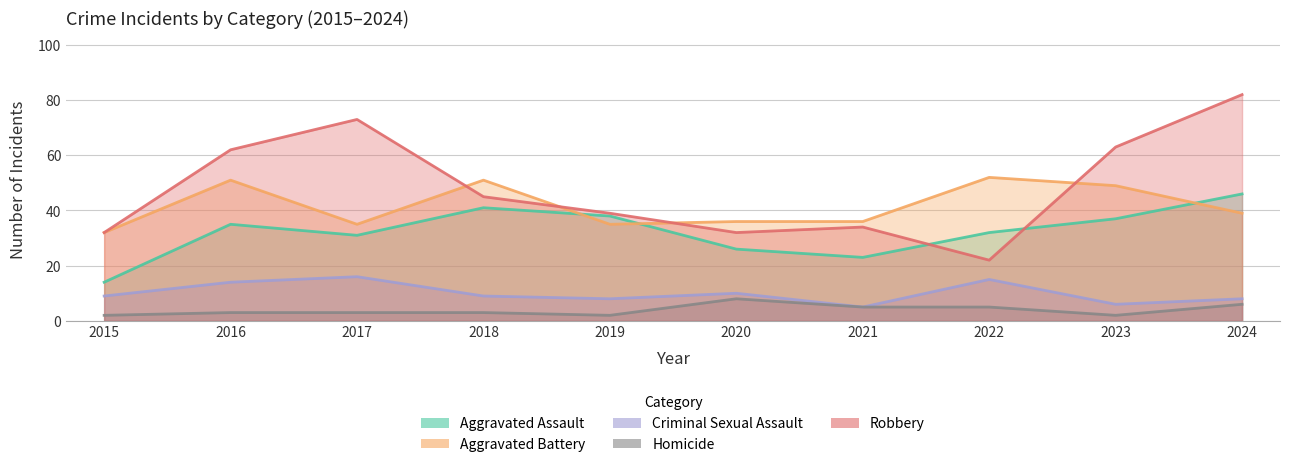

True or false: Criminal Sexual Assault and Aggravated Battery intersect in this chart.

False